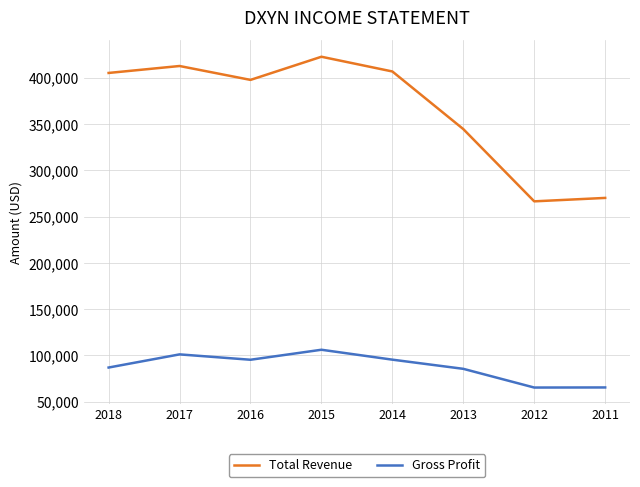

True or false: Total Revenue and Gross Profit cross at least once.

False